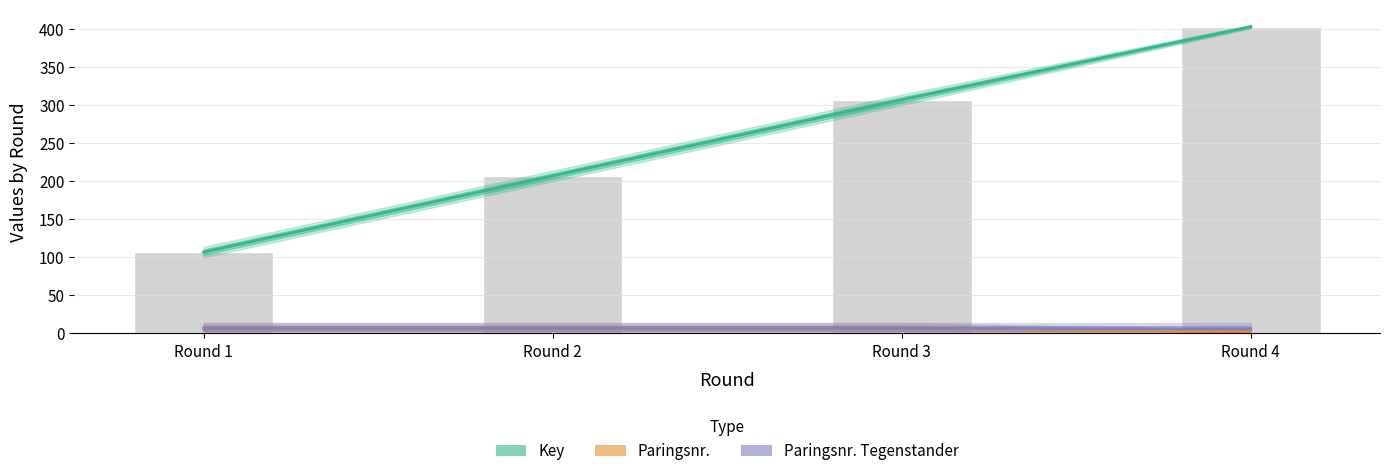

Which series has the largest total across all categories?

Key